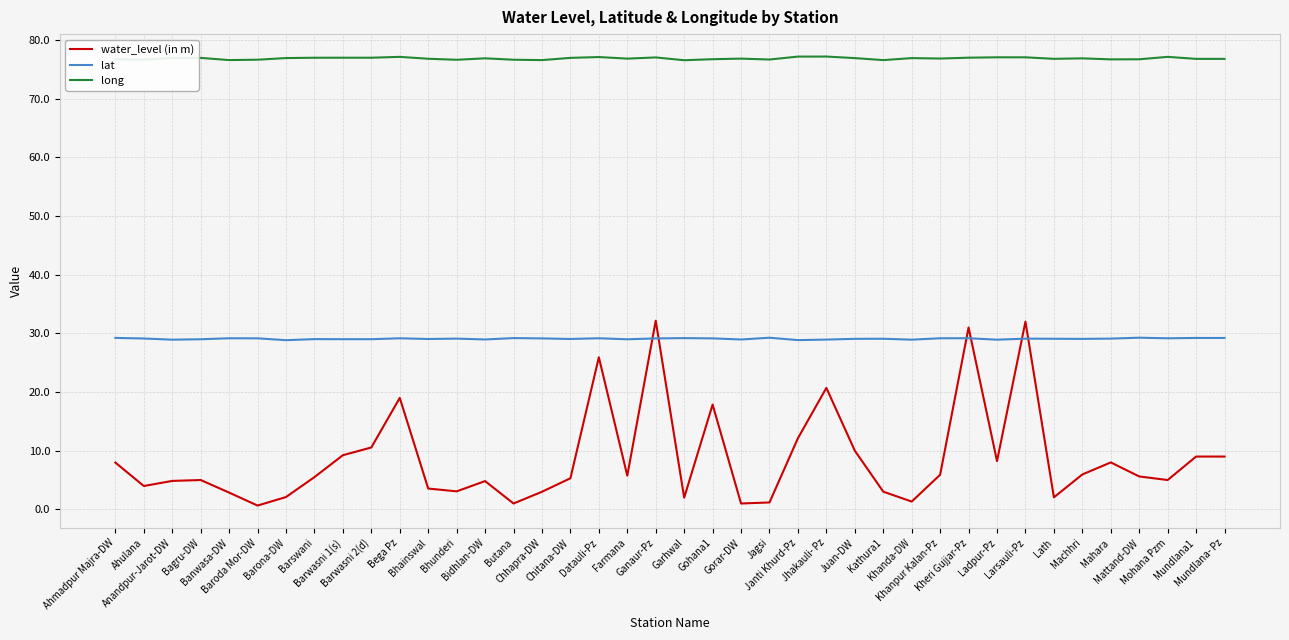

True or false: water_level (in m) and lat intersect in this chart.

True